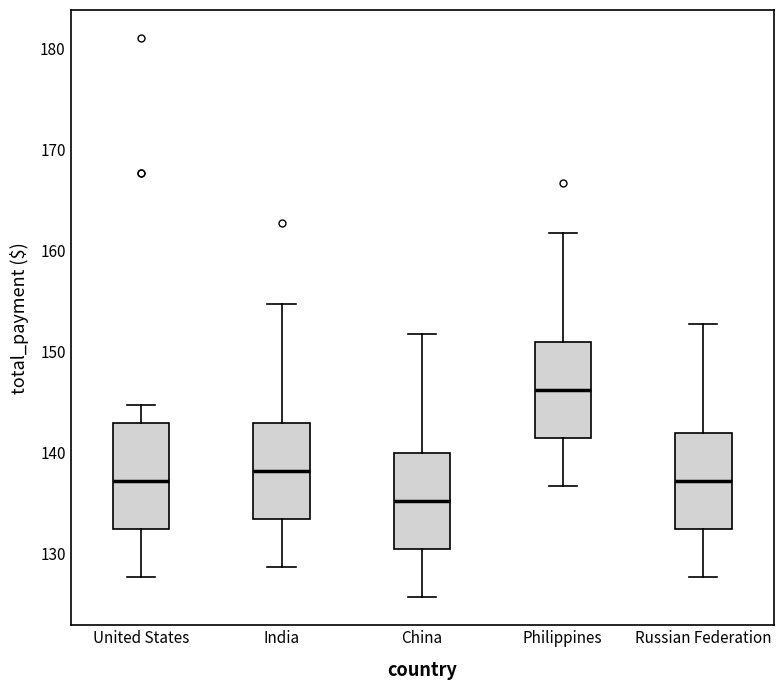

Reading left to right, read every box against the y-axis: the position of its median line, the range the box covers, and the ends of its whiskers. The values are not printed on the chart, so give them approximately, as read against the axis.

United States: median 137, box 132 to 143, whiskers 128 to 145
India: median 138, box 133 to 143, whiskers 129 to 155
China: median 135, box 130 to 140, whiskers 126 to 152
Philippines: median 146, box 141 to 151, whiskers 137 to 162
Russian Federation: median 137, box 132 to 142, whiskers 128 to 153